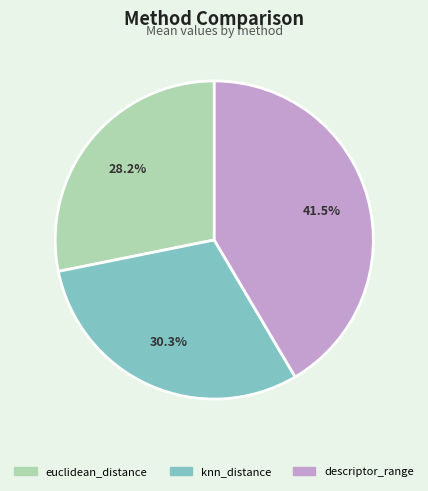

How many segments does this pie chart have?

3